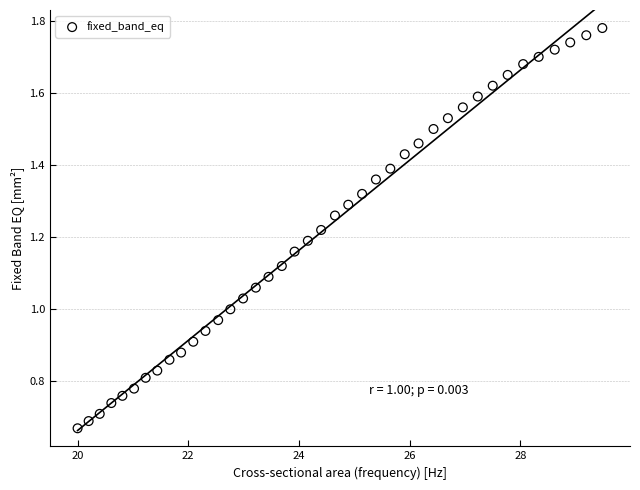

What is the range of X values (max minus min)?

9.5